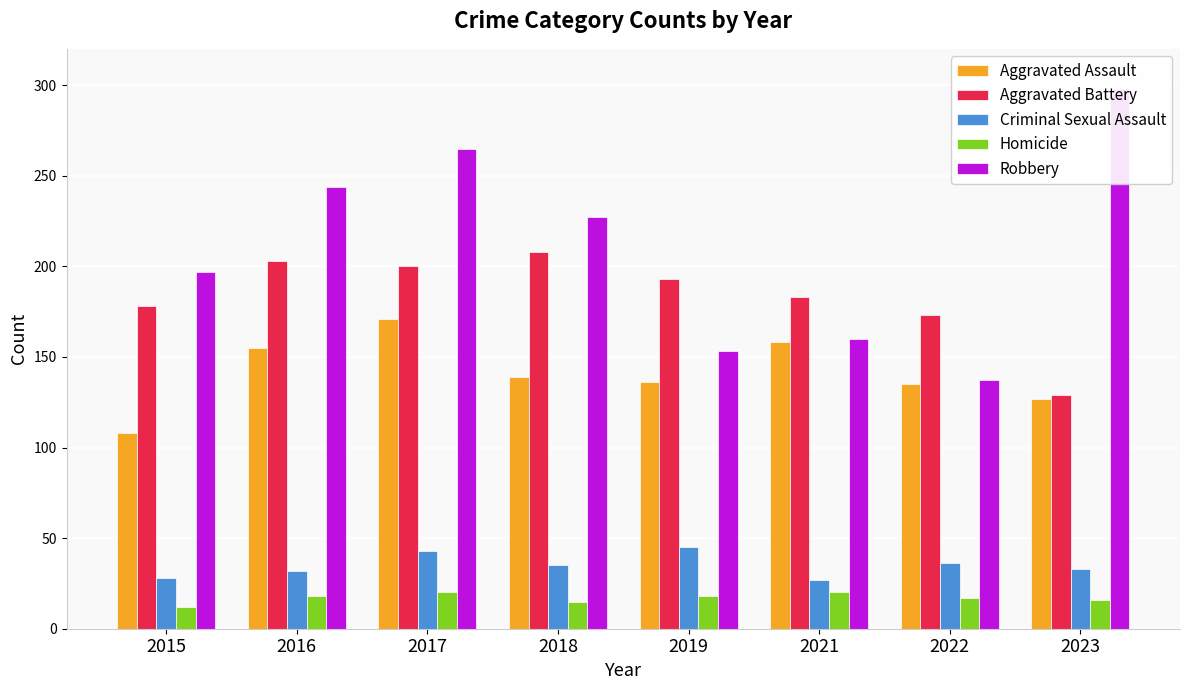

At how many categories does at least one series exceed 127?

8